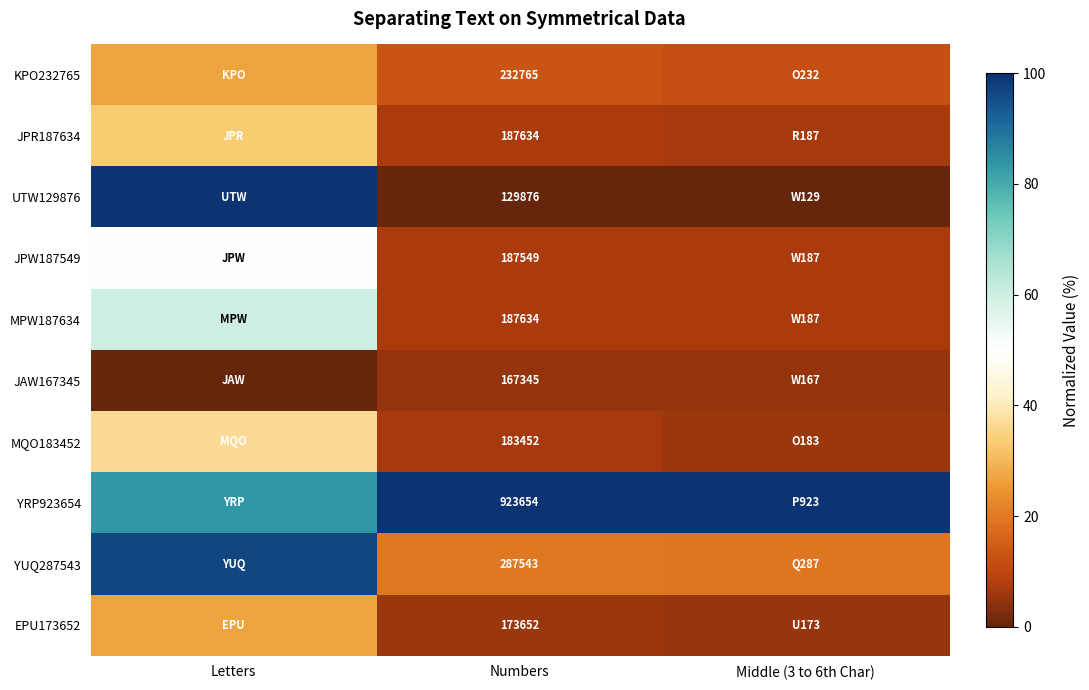

Which category has the lowest value in the JPW187549 series?

Numbers